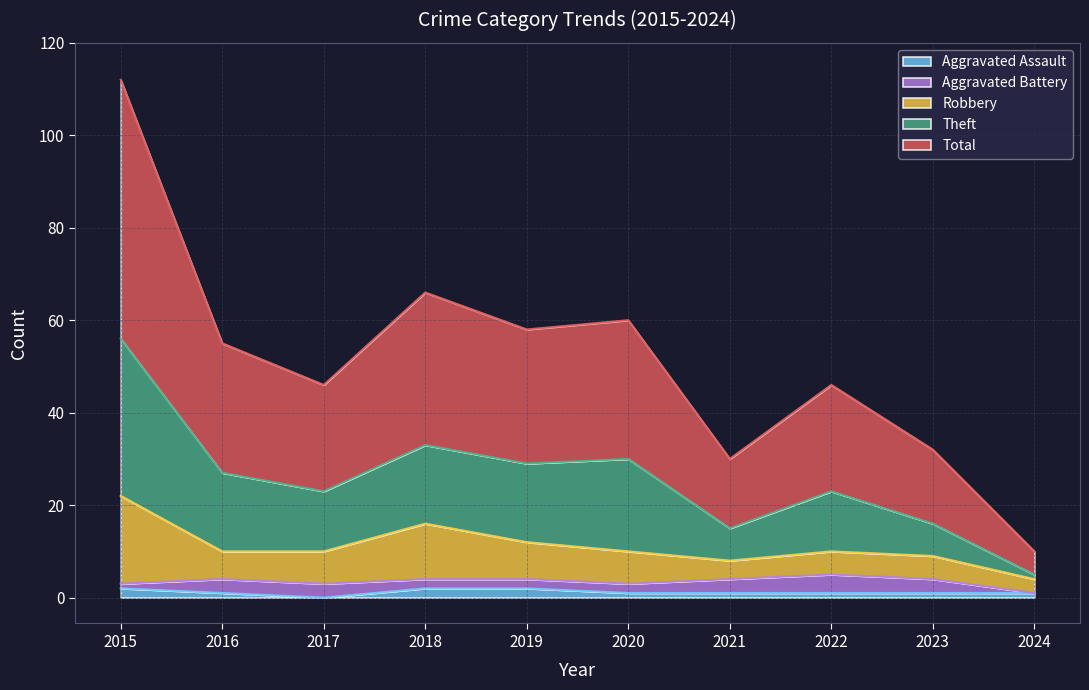

What are all the series names shown in the legend?

Aggravated Assault, Aggravated Battery, Robbery, Theft, Total